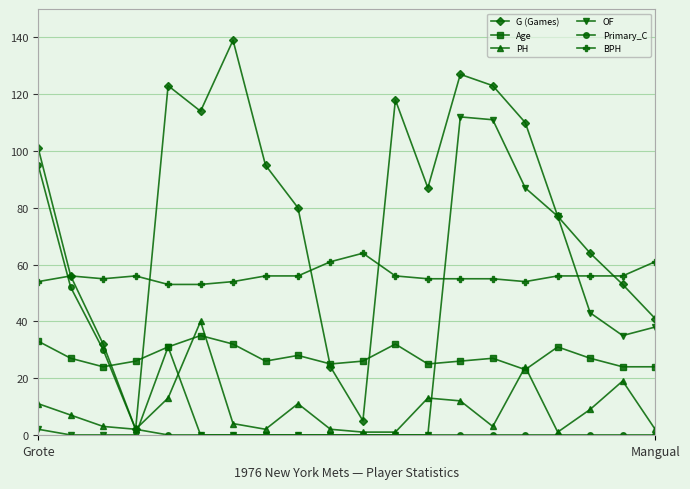

What is the greatest value displayed?

139